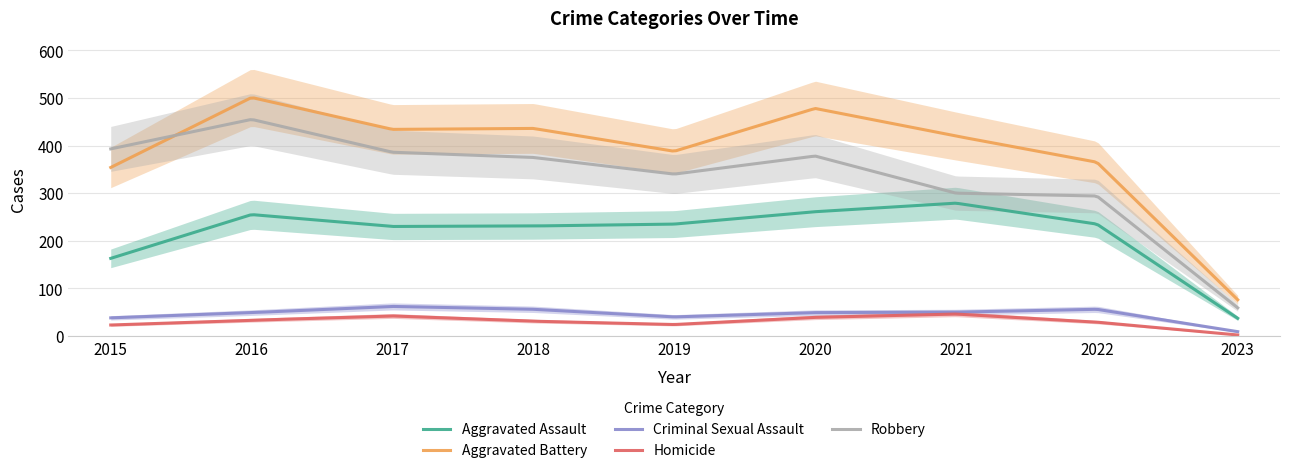

True or false: Aggravated Assault and Aggravated Battery intersect in this chart.

False